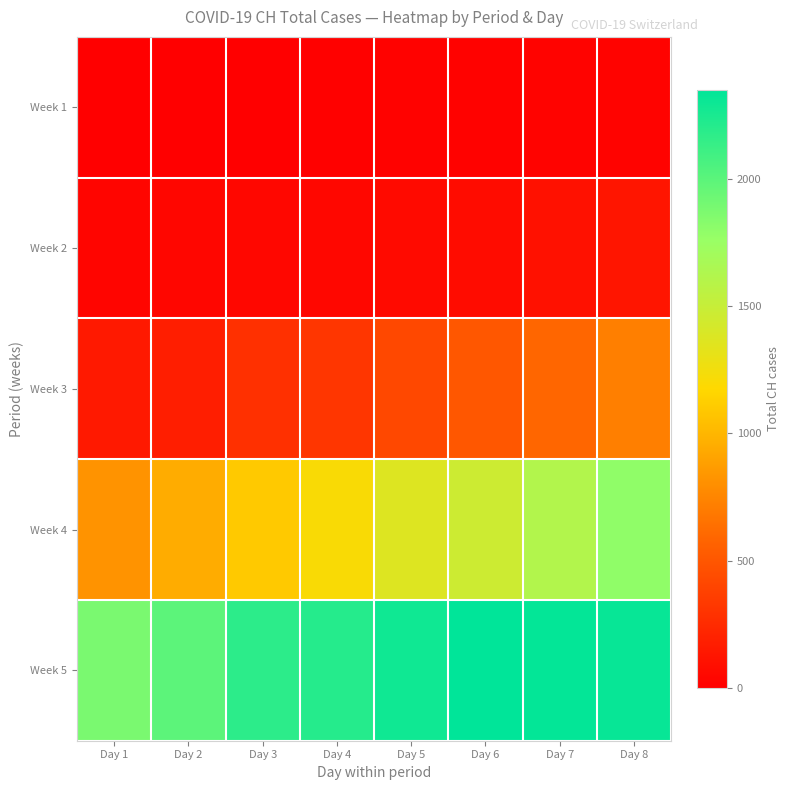

Reading right to left, what are all the values shown in this chart?

Week 1: Day 8=27	Day 7=22	Day 6=16	Day 5=15	Day 4=13	Day 3=2	Day 2=1	Day 1=0
Week 2: Day 8=124	Day 7=103	Day 6=74	Day 5=61	Day 4=48	Day 3=47	Day 2=39	Day 1=35
Week 3: Day 8=717	Day 7=590	Day 6=501	Day 5=418	Day 4=316	Day 3=283	Day 2=175	Day 1=148
Week 4: Day 8=1791	Day 7=1611	Day 6=1465	Day 5=1366	Day 4=1208	Day 3=1092	Day 2=946	Day 1=820
Week 5: Day 8=2320	Day 7=2331	Day 6=2349	Day 5=2285	Day 4=2205	Day 3=2177	Day 2=1992	Day 1=1878